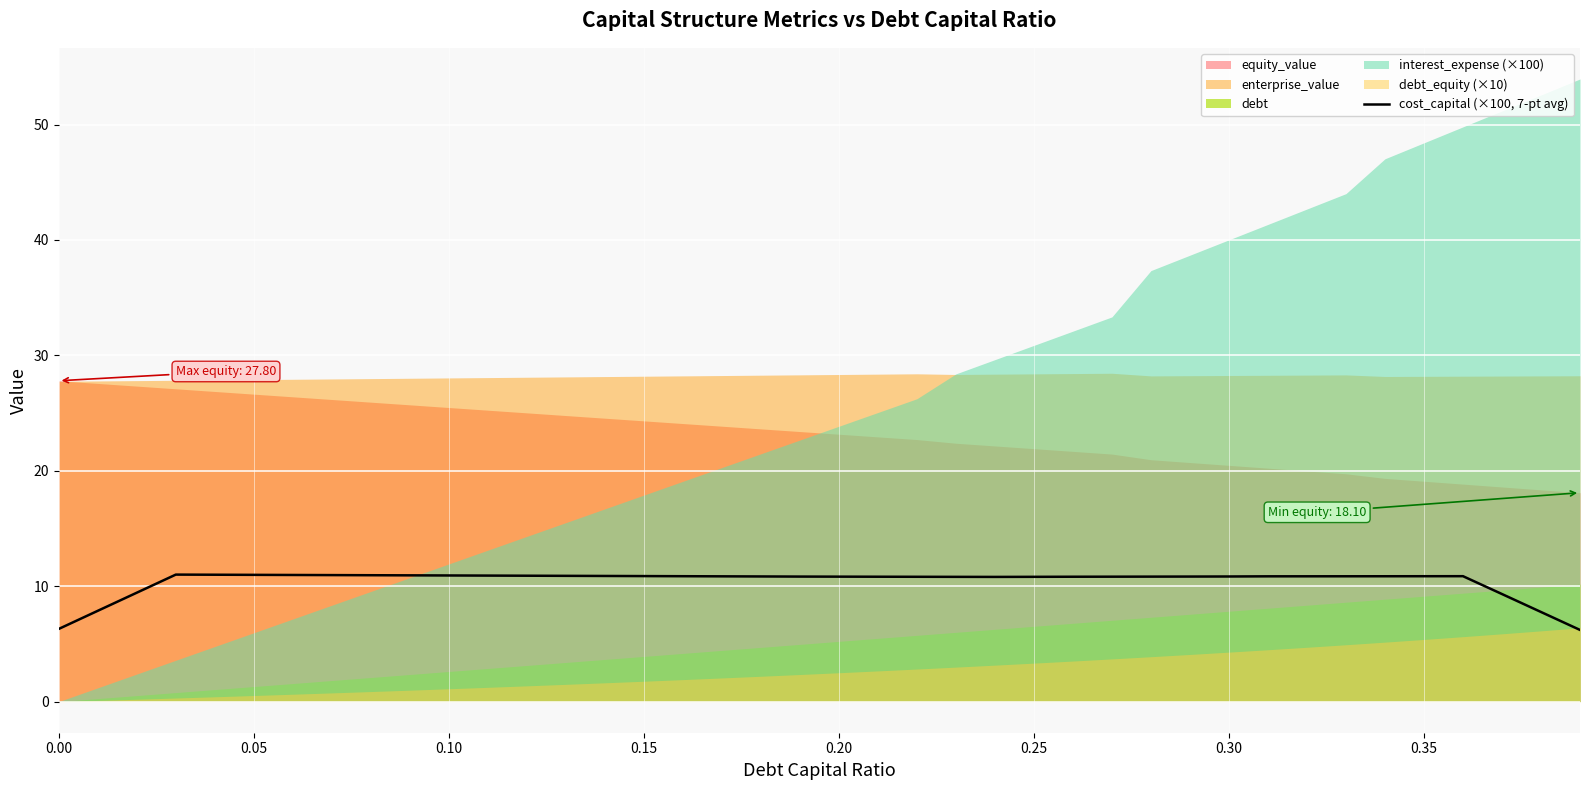

What is the highest value of the cost_capital (×100, 7-pt avg) series?

11.0